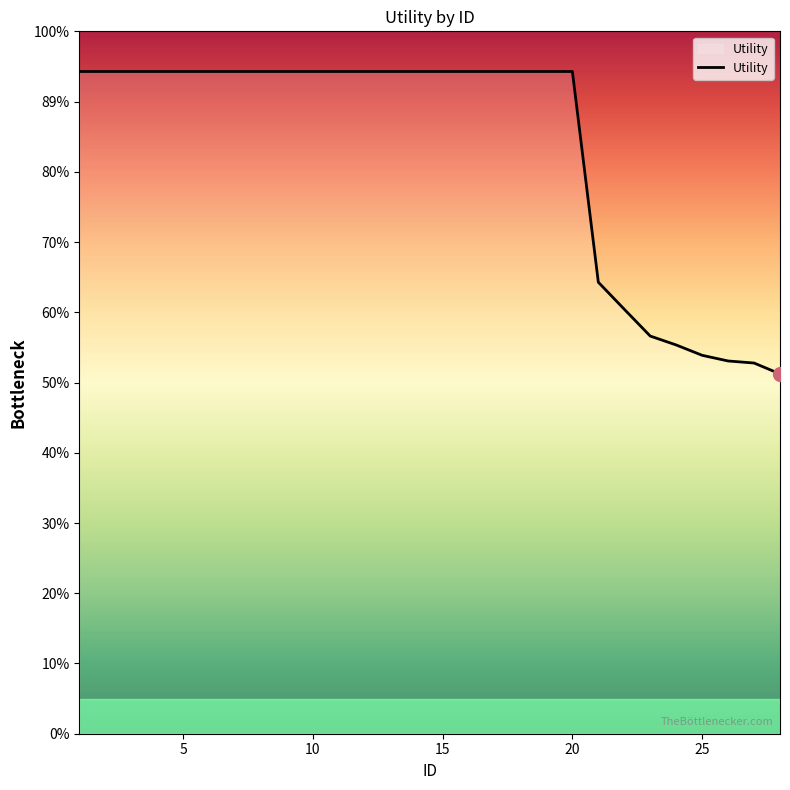

Does the chart have visible grid lines?

No